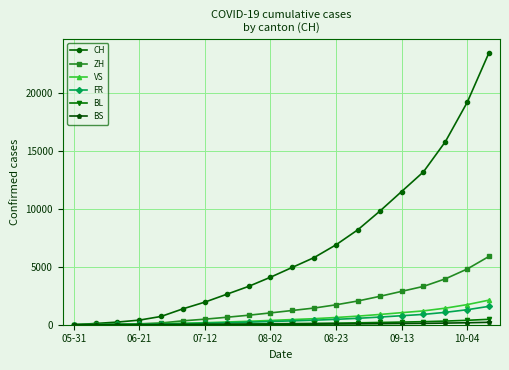

Does the chart display data point markers on the line(s)?

Yes